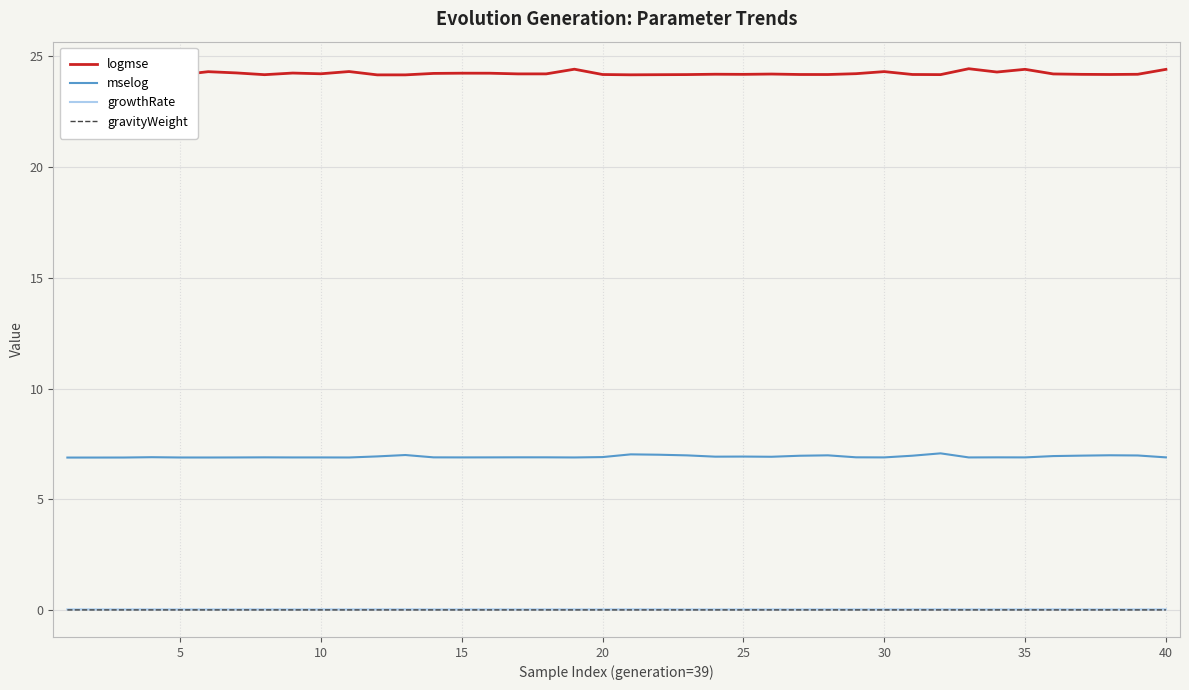

What is the maximum value for mselog?

7.1